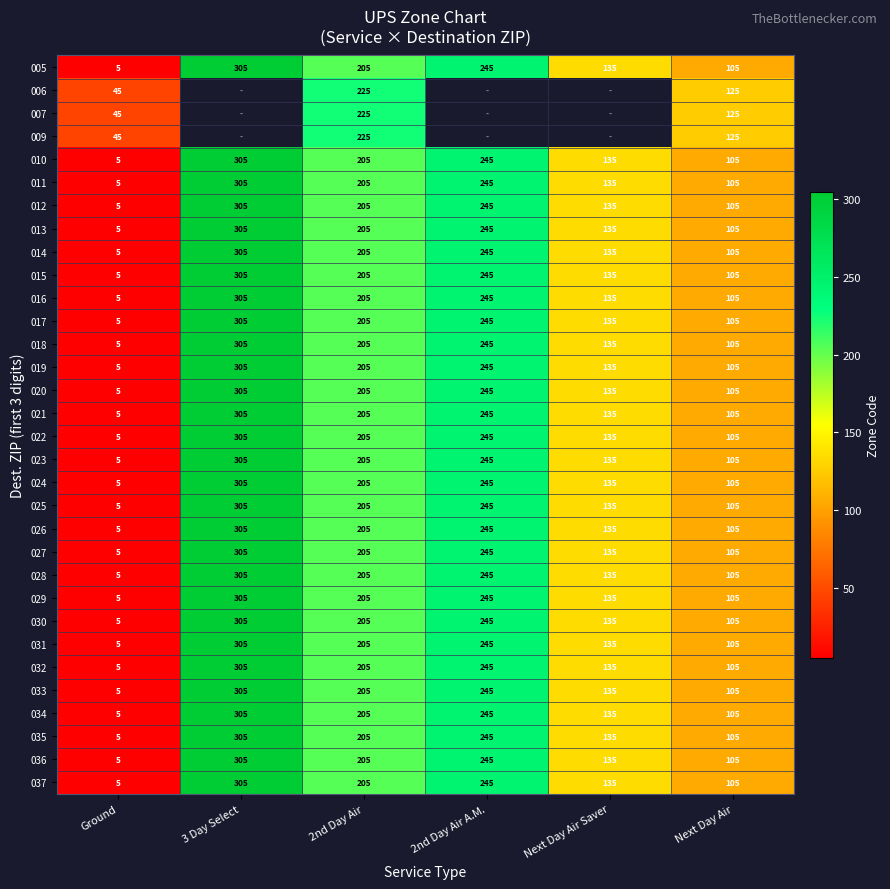

Is it true that 029 equals 245 at 2nd Day Air A.M.?

True